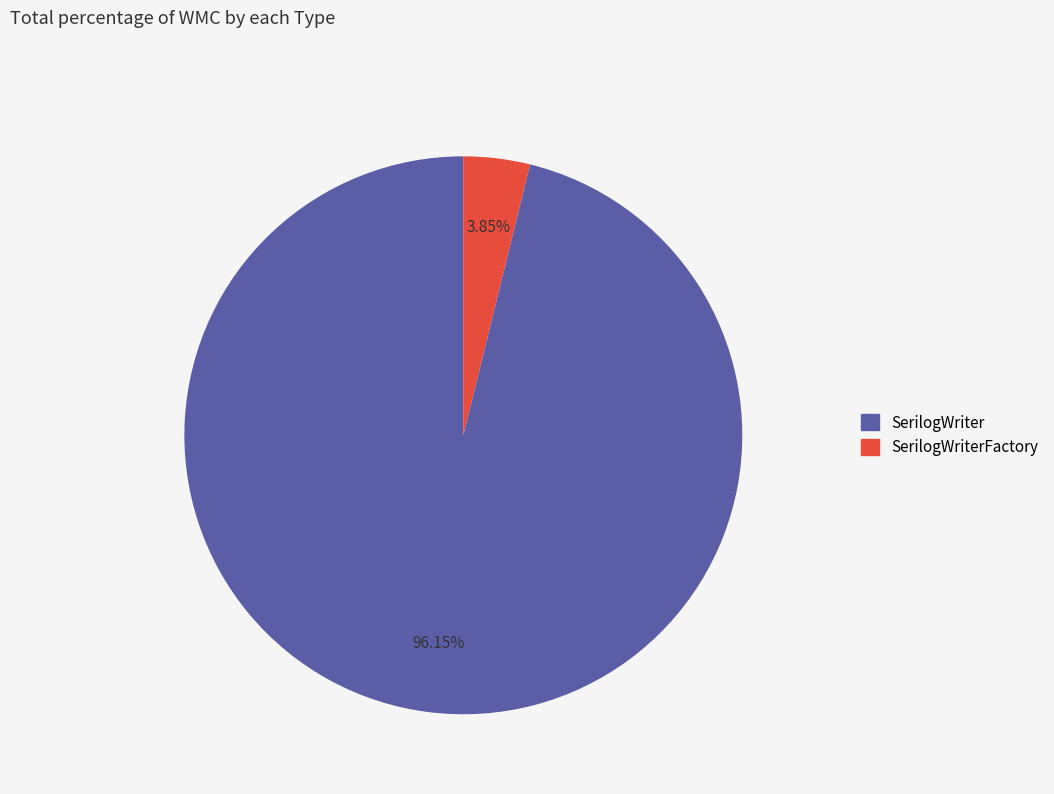

Is there a majority slice in this chart?

Yes